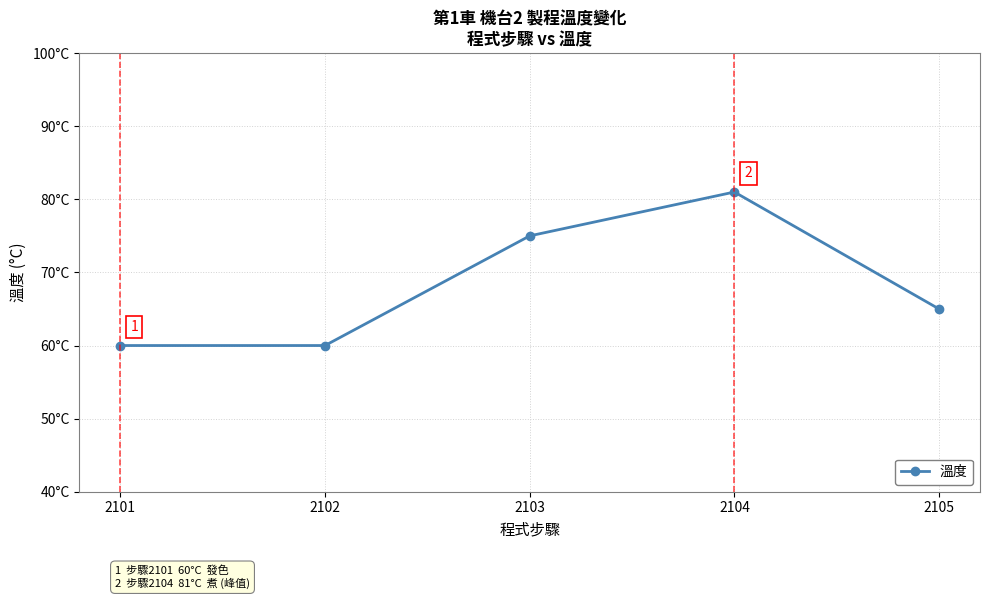

Reading left to right, list all the values displayed in this chart.

60	60	75	81	65